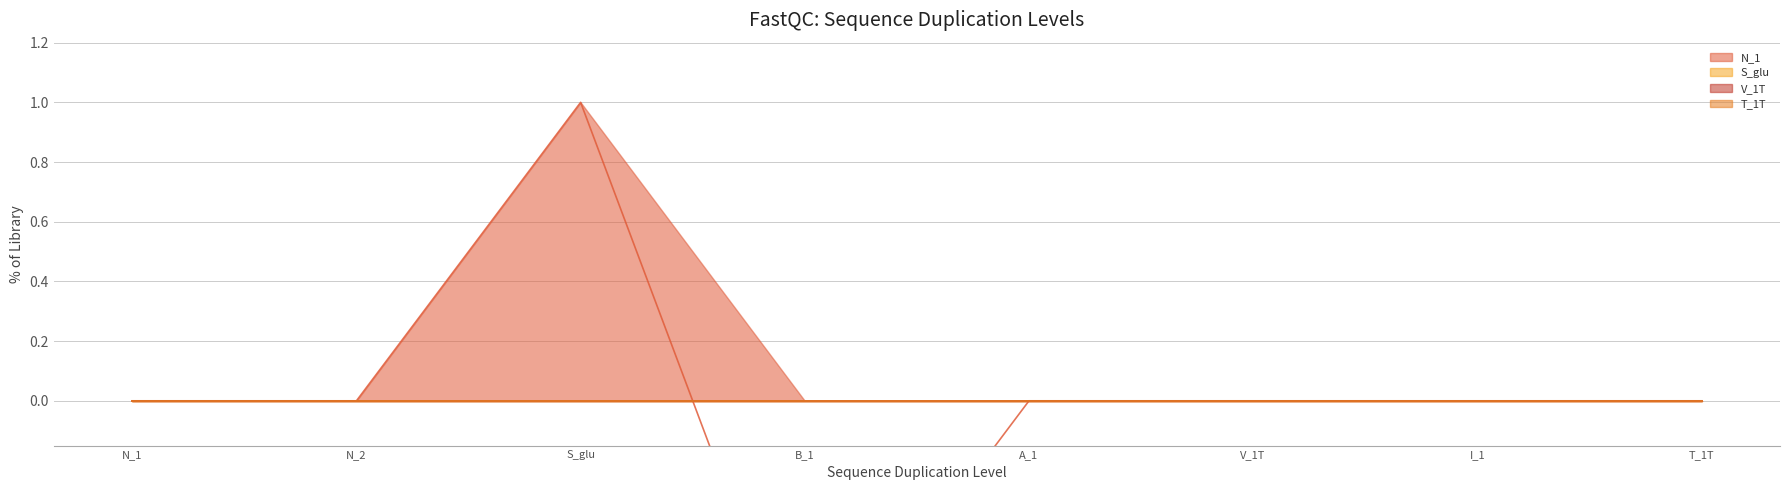

List the series in order of their peak value, highest first.

N_1, S_glu, V_1T, T_1T